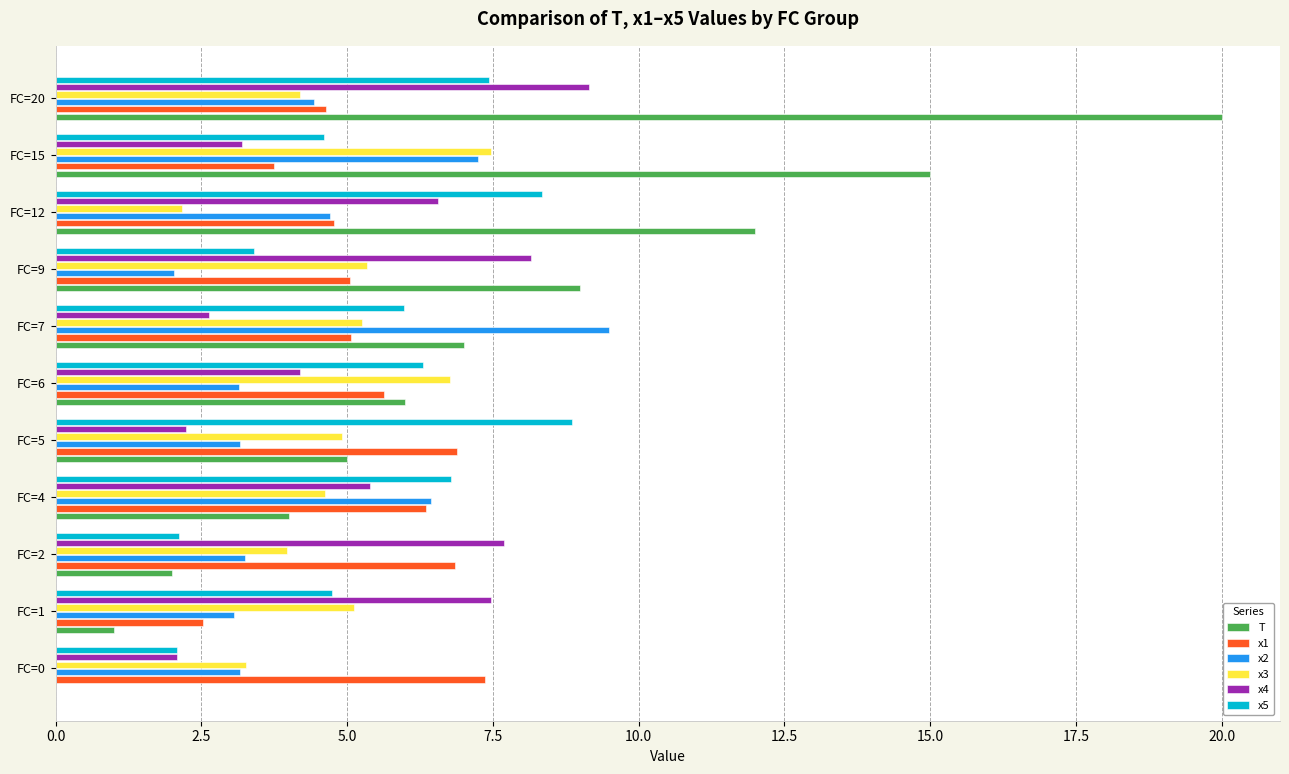

Which series has the widest spread of values?

T